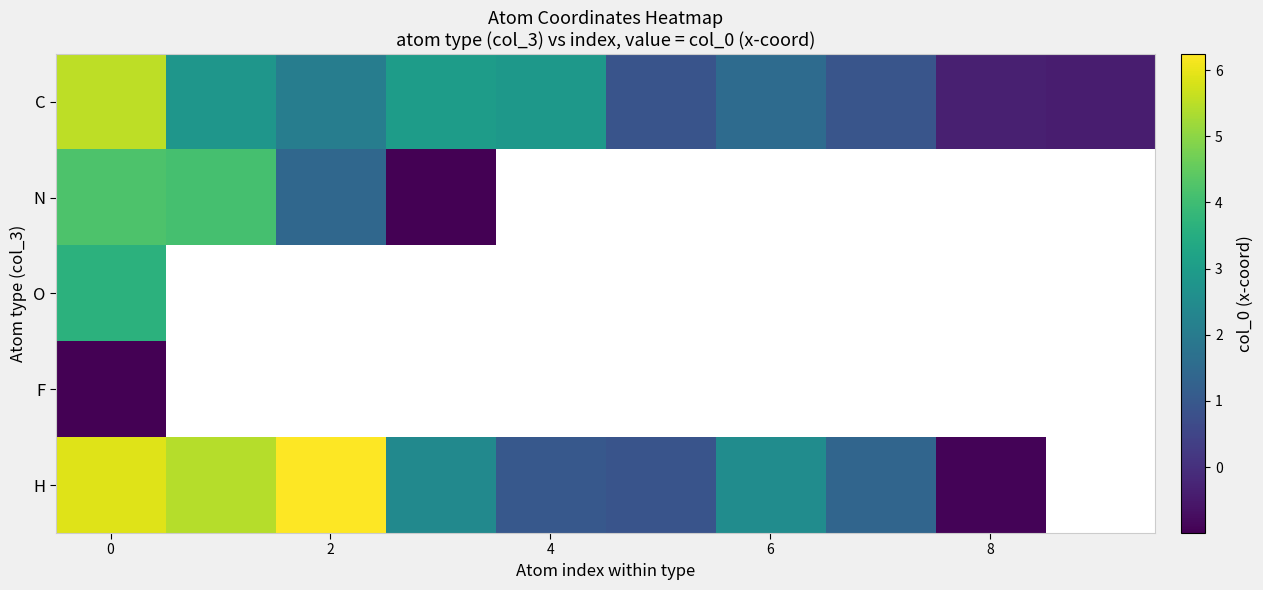

What is the minimum value for H?

-0.9